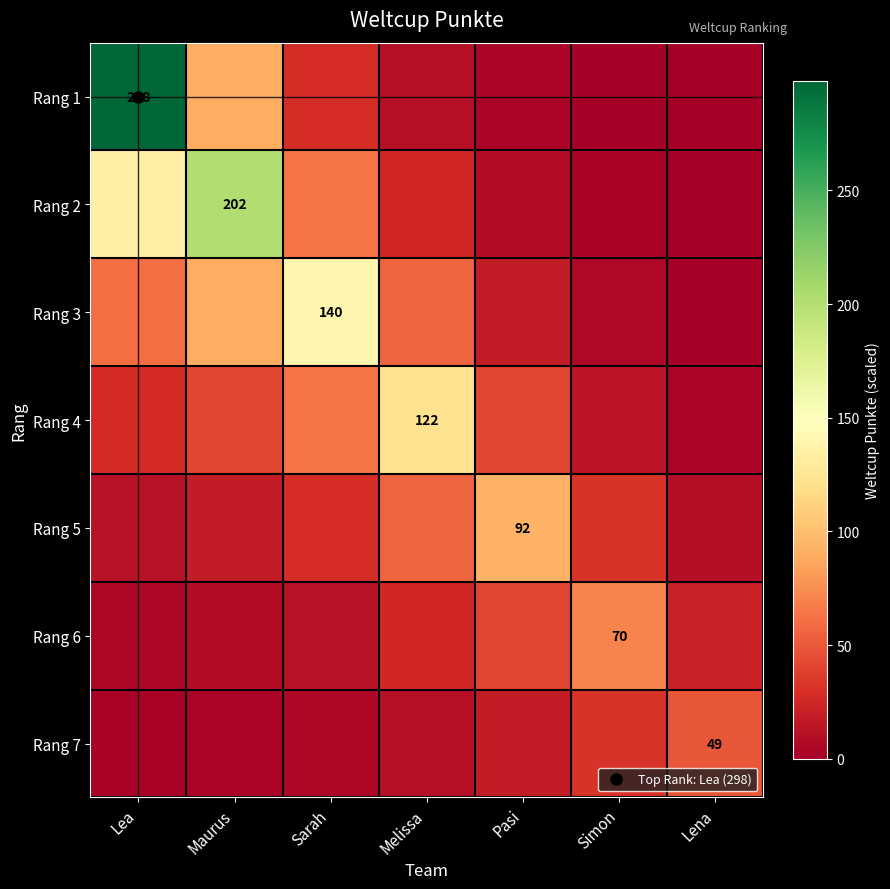

Count the number of data series in this chart.

7